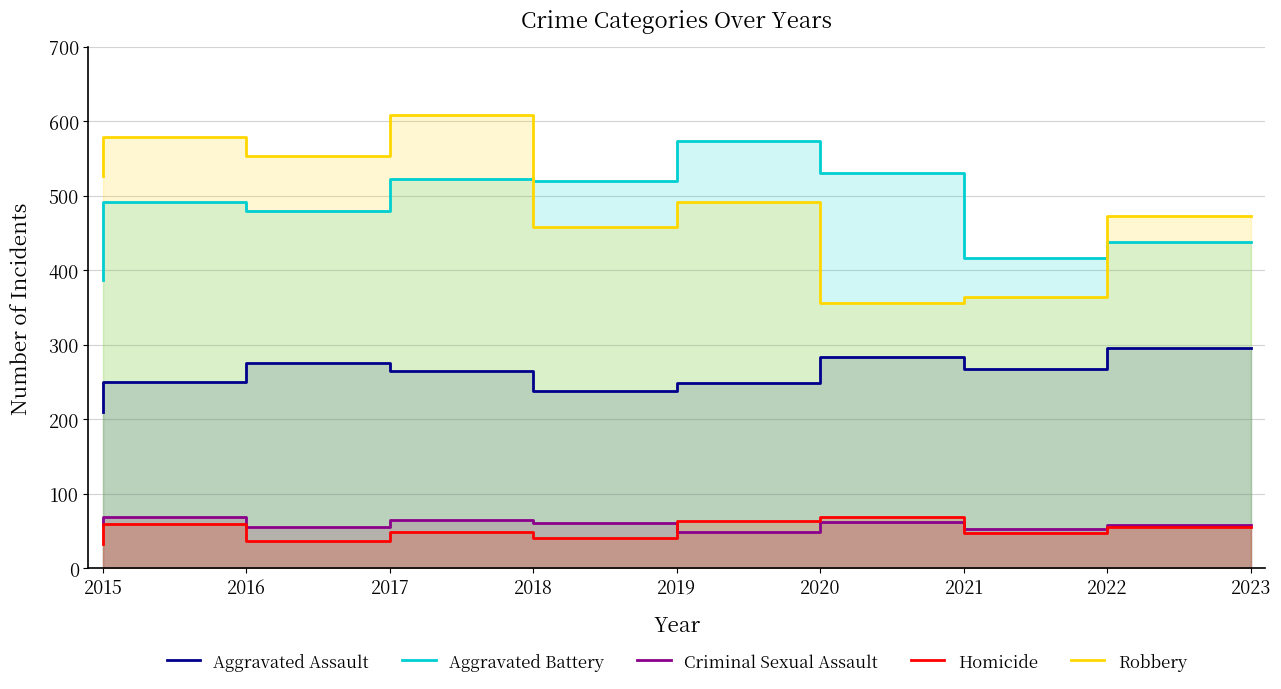

What is the maximum value for Robbery?

608